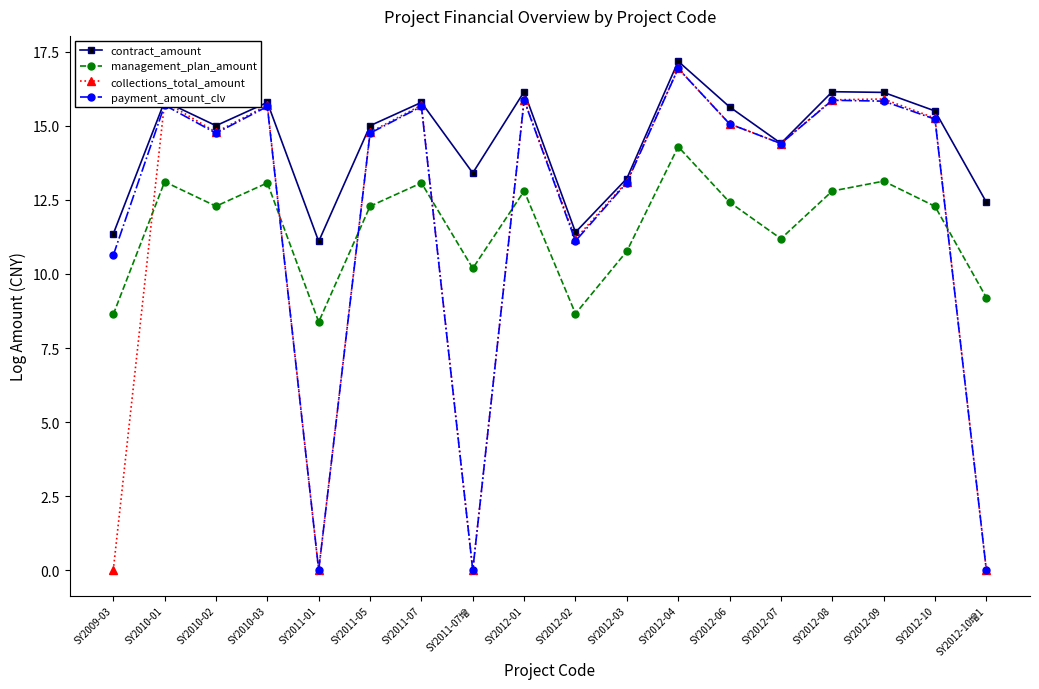

At which category does contract_amount reach its first local valley?

SY2010-02